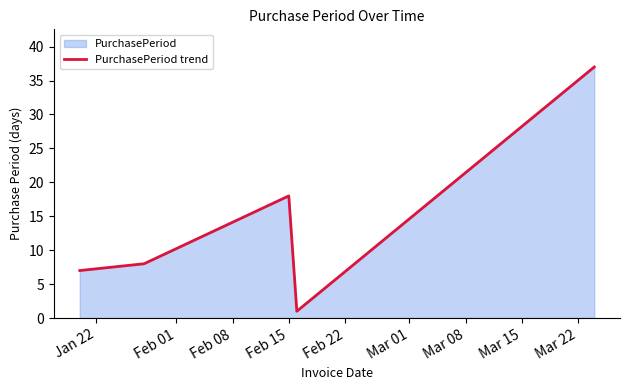

What is the sum of all values?

71